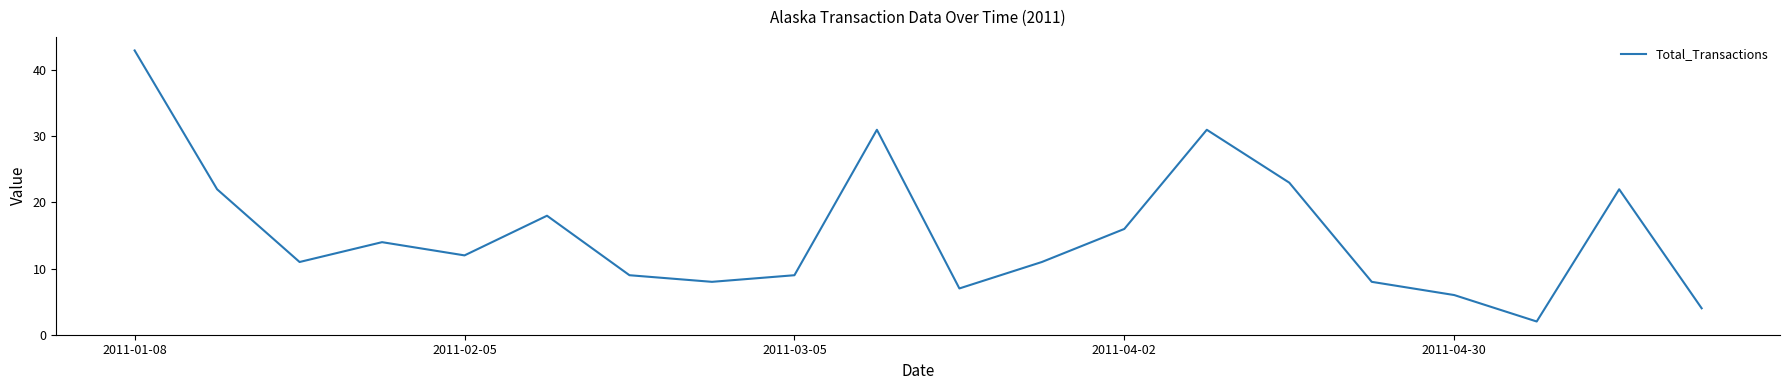

How many interior local peaks (higher than both neighbors) does the data have?

5